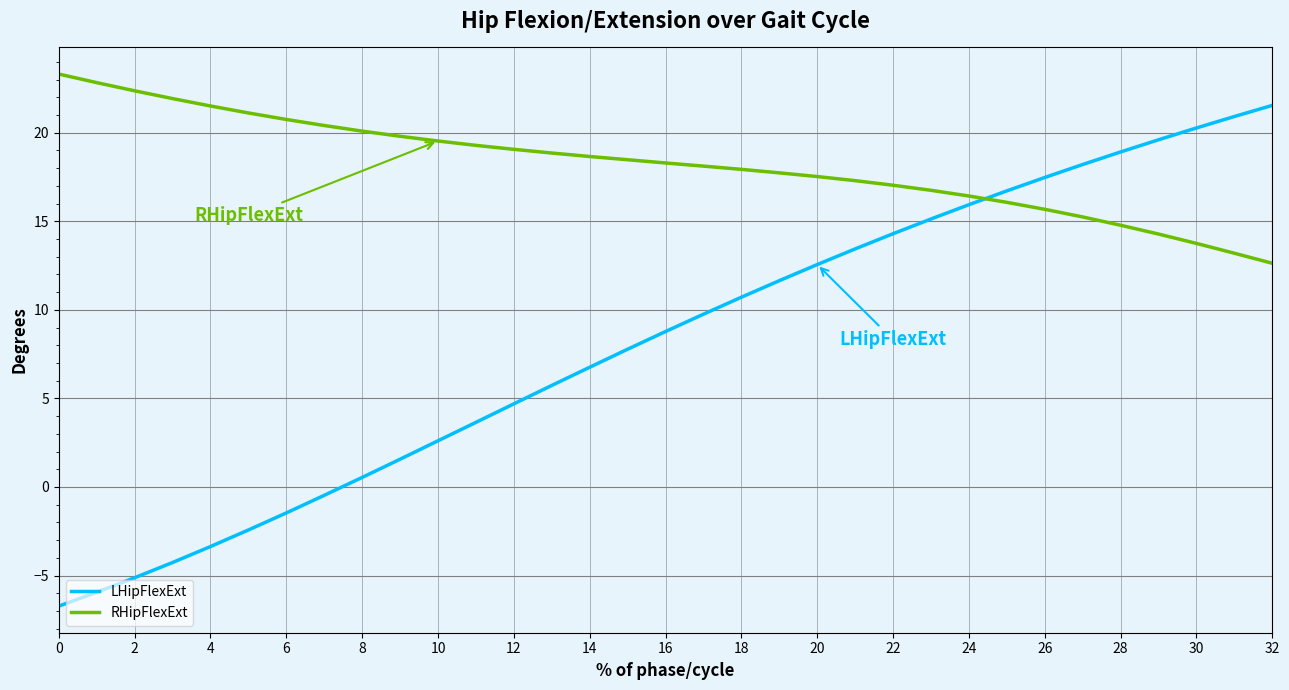

After their last crossing, which series has the higher values: LHipFlexExt or RHipFlexExt?

LHipFlexExt